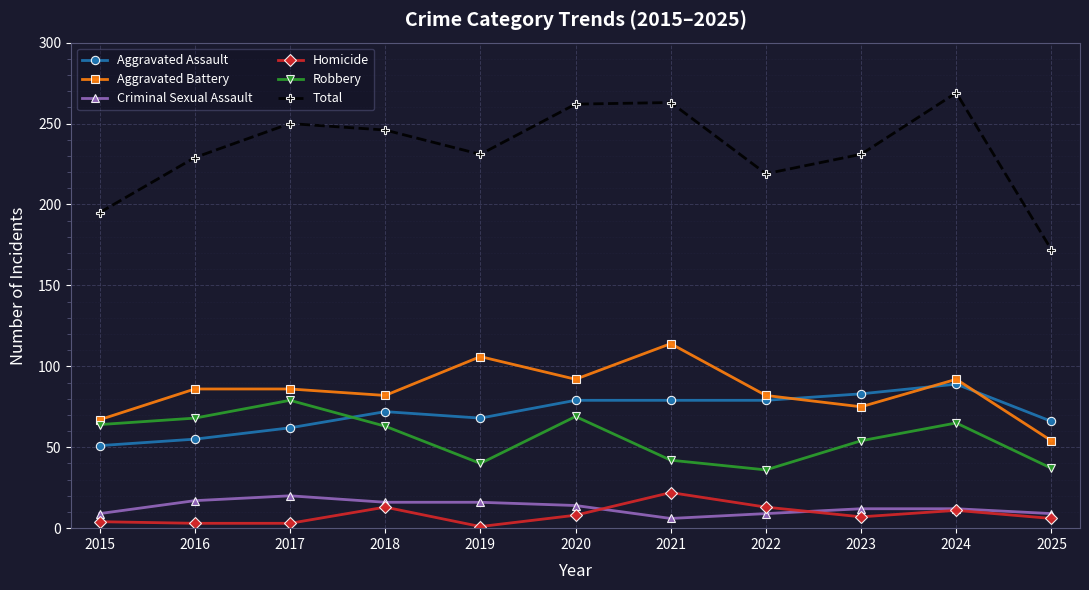

In Robbery, how many points are higher than both neighbors (excluding endpoints)?

3